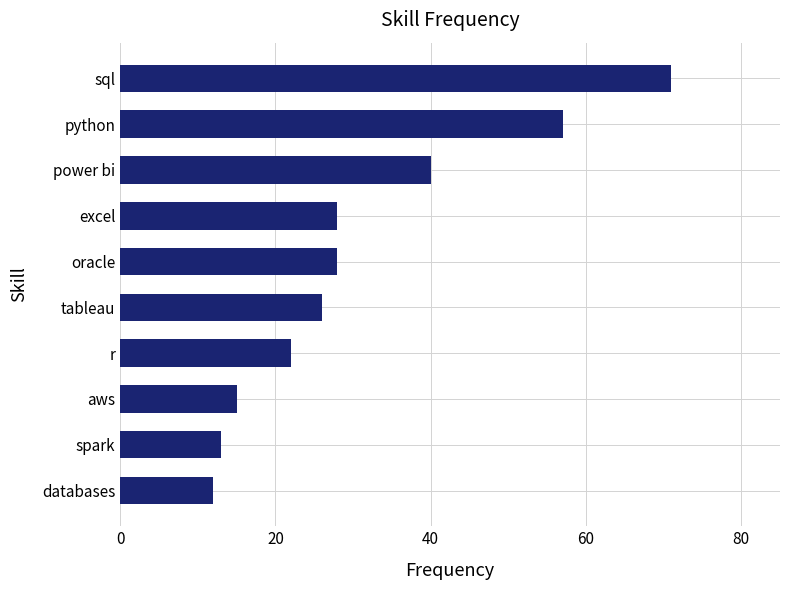

At which category does the chart reach its peak across all series?

sql